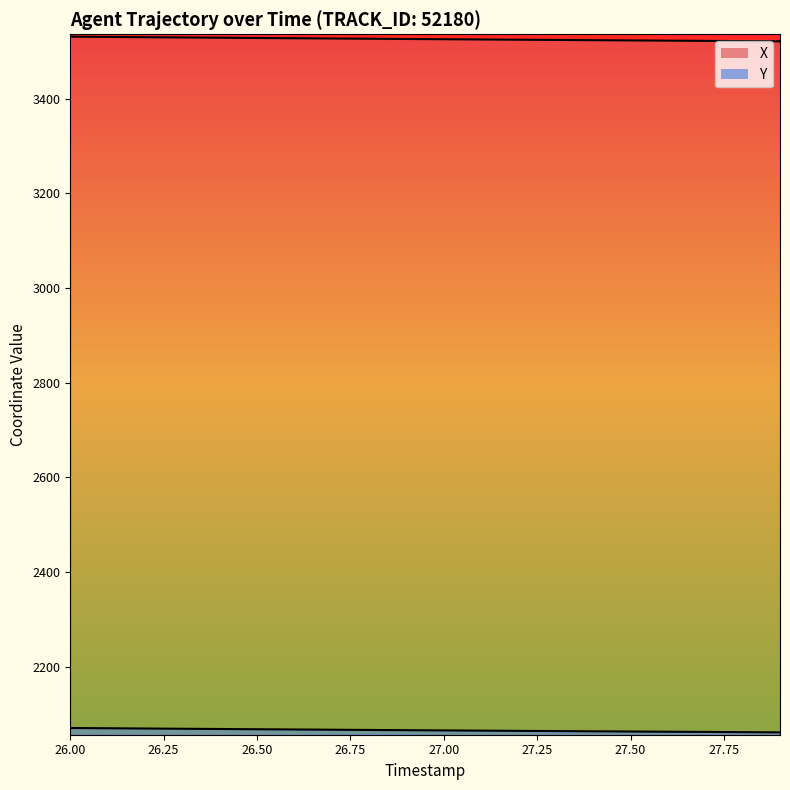

What are all the series names shown in the legend?

X, Y